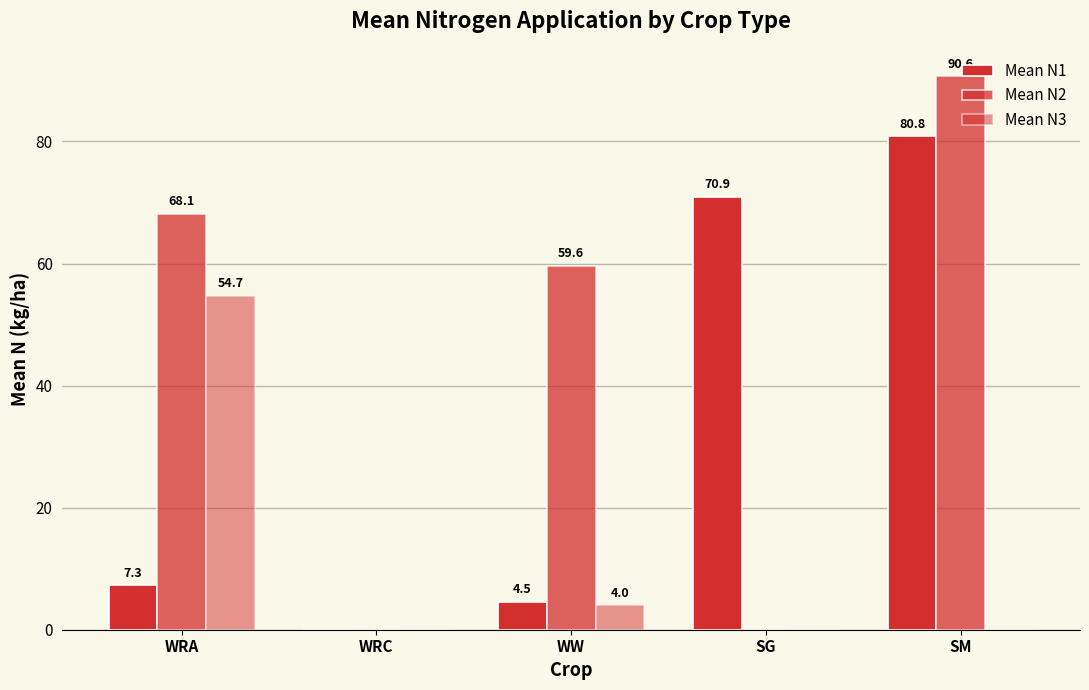

Are the bars horizontal?

No